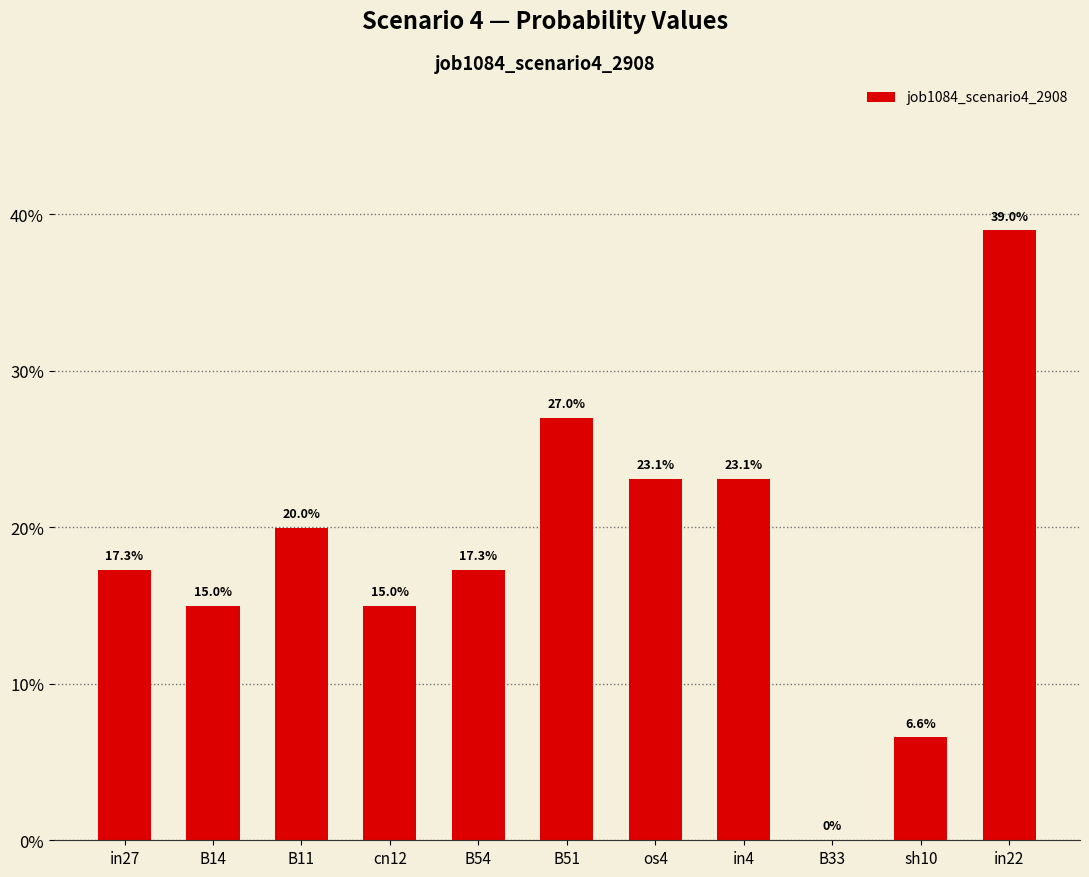

Where is the data nearest to the value 0?

B33